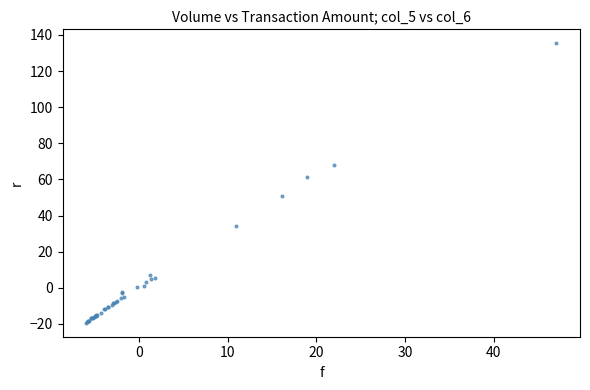

What Y value in the scatter plot is closest to 57?

61.2